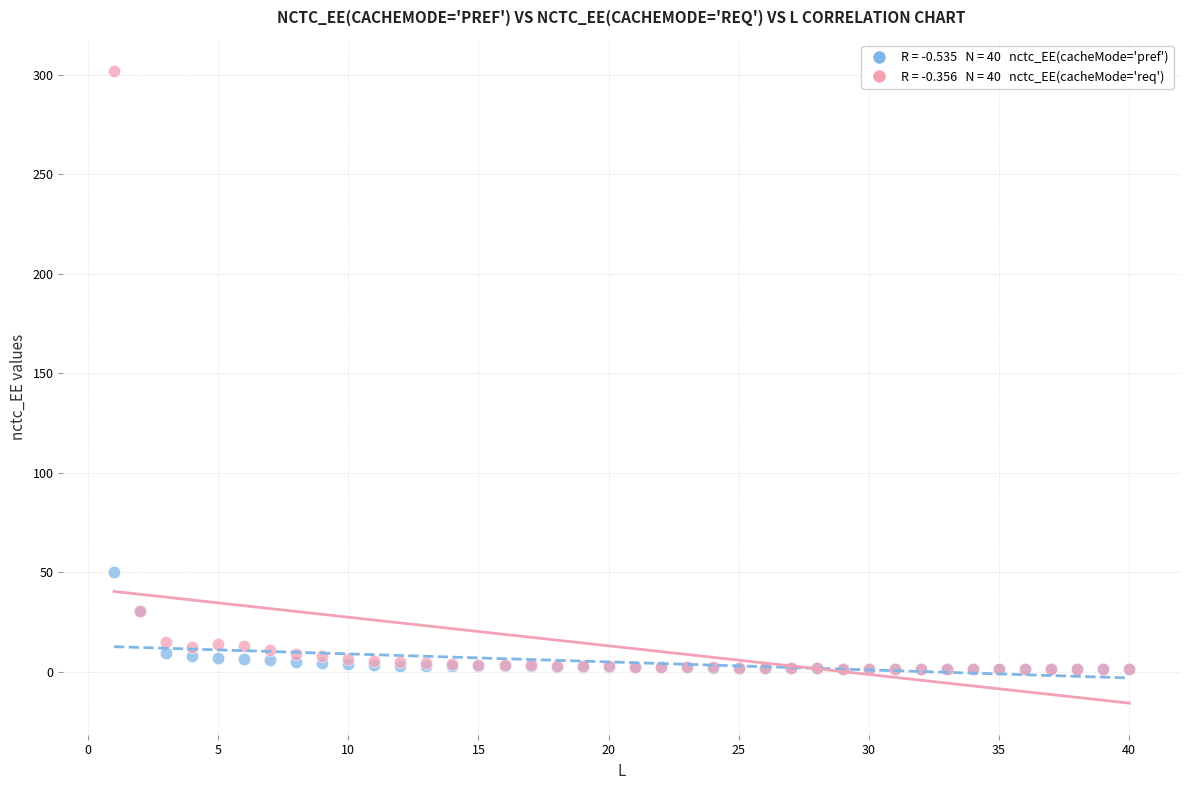

Across all series, what Y value is closest to 151?

50.3